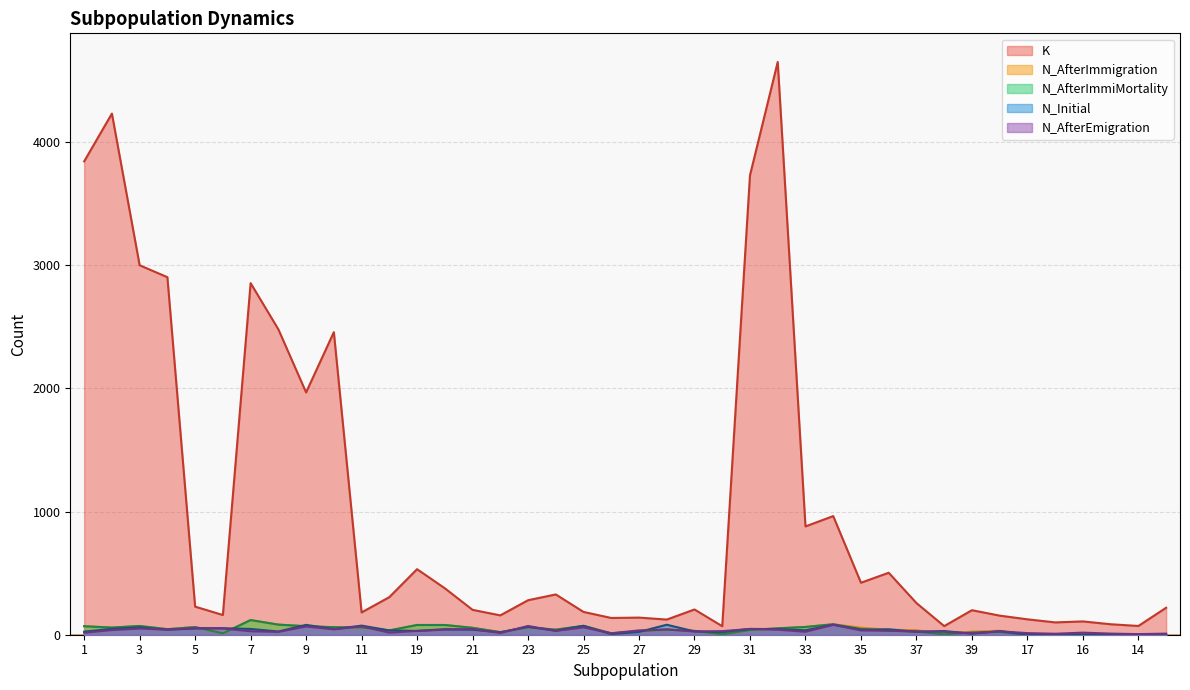

Reading left to right, list all the values displayed in this chart.

K: 1=3842	2=4230	3=2999	4=2902	5=228	6=160	7=2854	8=2479	9=1967	10=2456	11=181	12=305	19=532	20=377	21=202	22=157	23=280	24=327	25=185	26=136	27=139	28=123	29=205	30=69	31=3729	32=4649	33=879	34=963	35=422	36=503	37=257	38=70	39=199	40=155	17=125	18=100	16=108	15=85	14=71	13=219
N_AfterImmigration: 1=69	2=58	3=71	4=45	5=62	6=11	7=119	8=82	9=69	10=61	11=59	12=35	19=79	20=79	21=56	22=21	23=61	24=41	25=72	26=11	27=28	28=42	29=31	30=3	31=38	32=52	33=63	34=85	35=57	36=40	37=37	38=4	39=25	40=32	17=0	18=0	16=0	15=0	14=0	13=0
N_AfterImmiMortality: 1=69	2=58	3=71	4=45	5=62	6=11	7=119	8=82	9=69	10=61	11=59	12=35	19=79	20=79	21=56	22=21	23=61	24=41	25=72	26=11	27=28	28=42	29=31	30=3	31=38	32=52	33=63	34=85	35=46	36=32	37=26	38=3	39=18	40=22	17=0	18=0	16=0	15=0	14=0	13=0
N_Initial: 1=25	2=48	3=60	4=41	5=50	6=53	7=47	8=26	9=80	10=45	11=74	12=35	19=31	20=45	21=41	22=19	23=64	24=33	25=72	26=5	27=23	28=81	29=27	30=21	31=47	32=46	33=36	34=81	35=41	36=44	37=24	38=30	39=8	40=29	17=0	18=0	16=0	15=0	14=0	13=0
N_AfterEmigration: 1=16	2=38	3=50	4=41	5=55	6=51	7=28	8=23	9=67	10=44	11=68	12=17	19=31	20=41	21=46	22=14	23=71	24=31	25=60	26=12	27=35	28=43	29=26	30=29	31=47	32=41	33=24	34=81	35=35	36=33	37=26	38=24	39=12	40=28	17=13	18=8	16=17	15=9	14=5	13=9